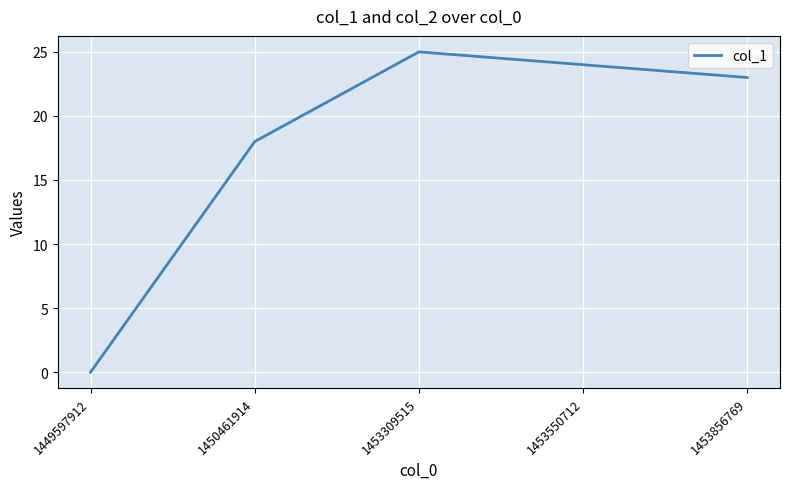

Which has a higher value, 1449597912 or 1453550712?

1453550712